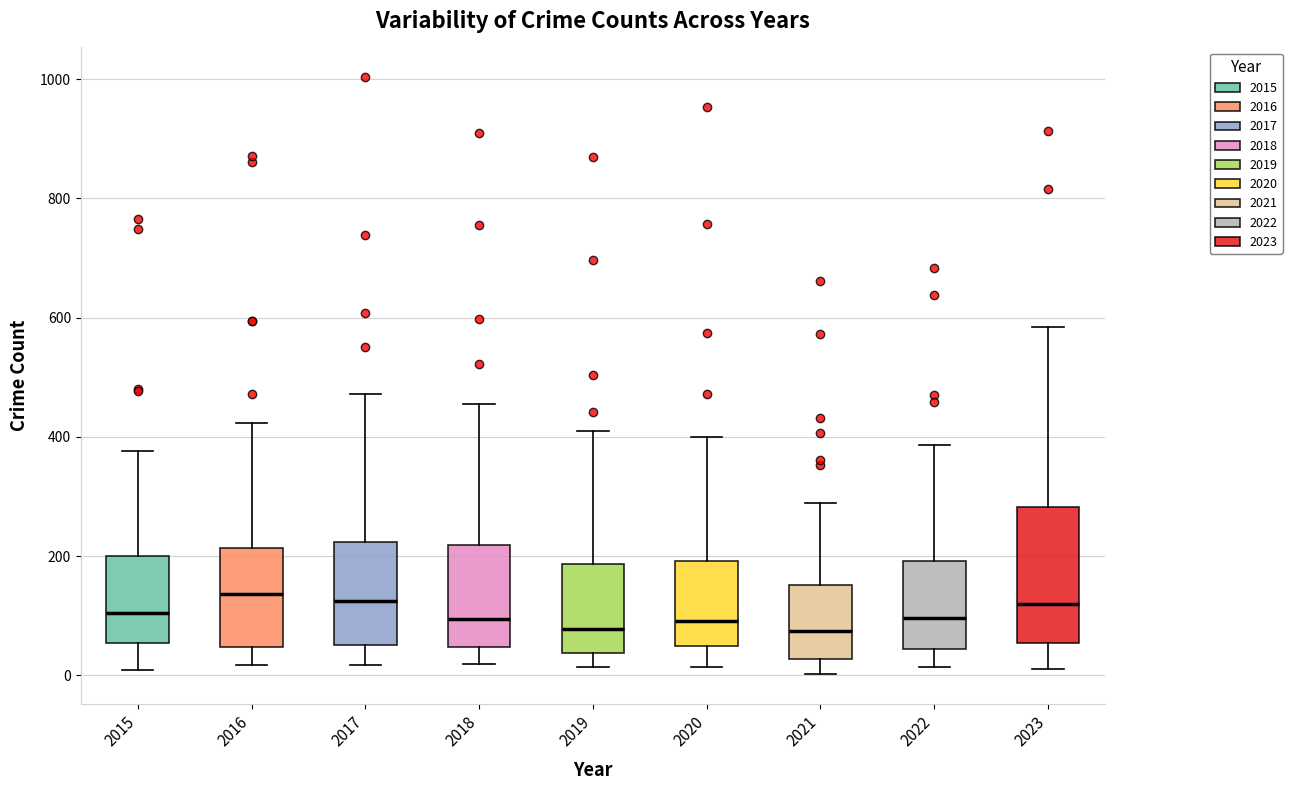

Comparing the boxes themselves (not the whiskers), which one is the tallest?

2023